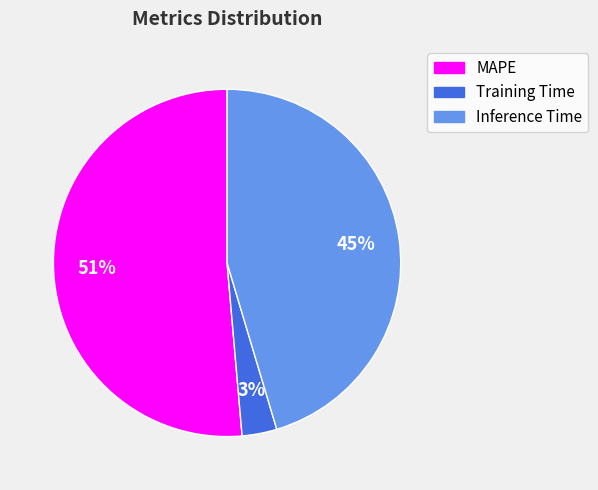

Approximately how many times larger is the value at Inference Time compared to MAPE?

0.9